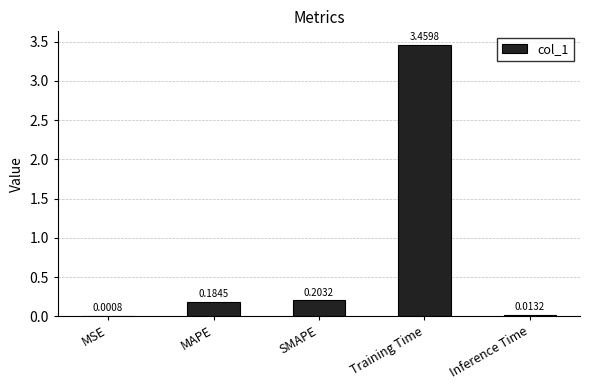

Count the number of categories in the chart.

5